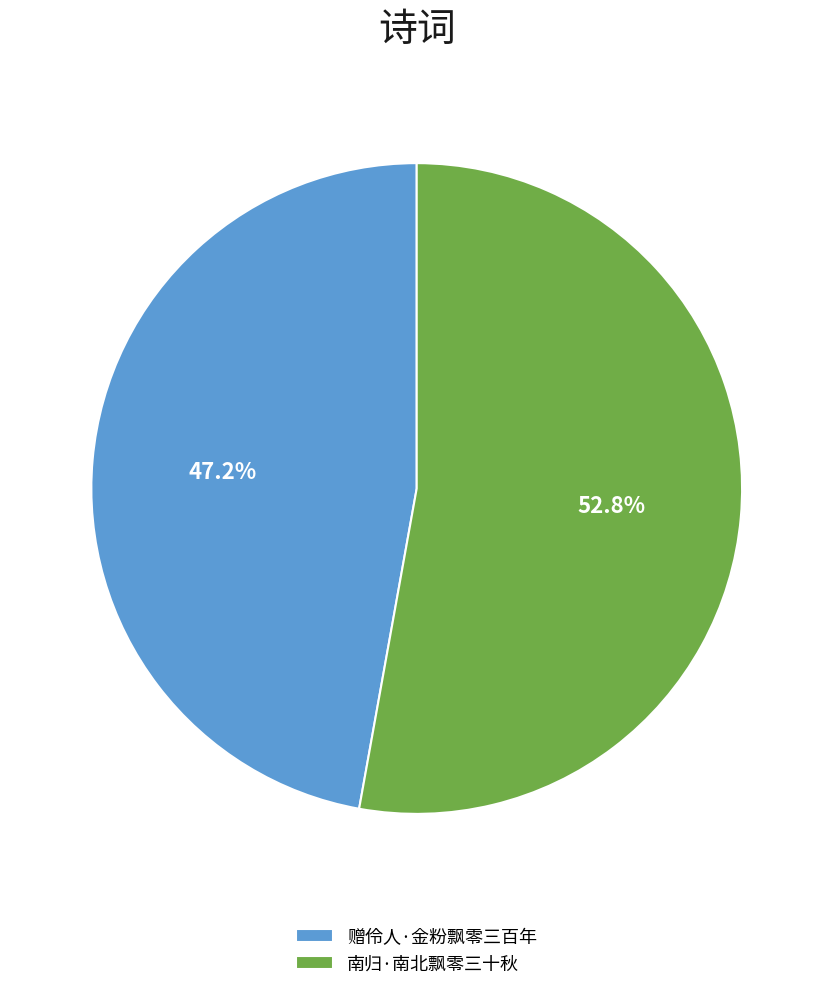

How much of the chart is everything except 赠伶人·金粉飘零三百年?

52.8%